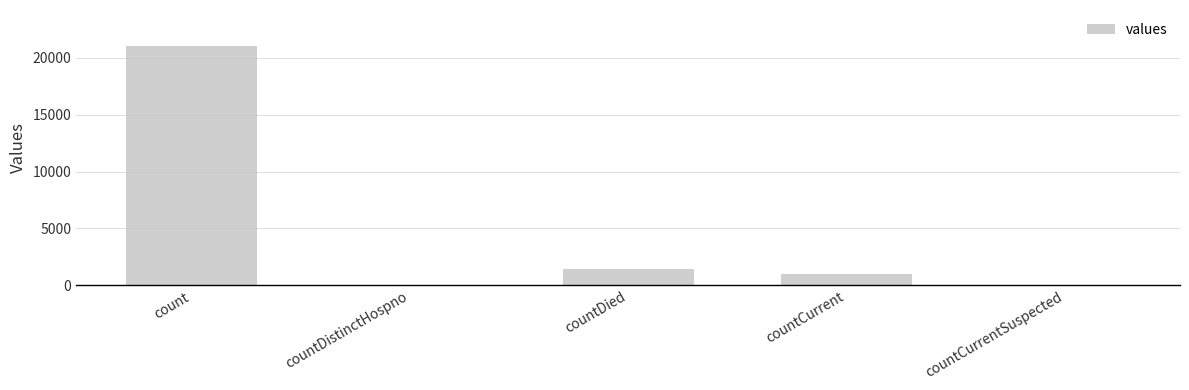

What is the sum of the values at countDistinctHospno and countDied?

1405